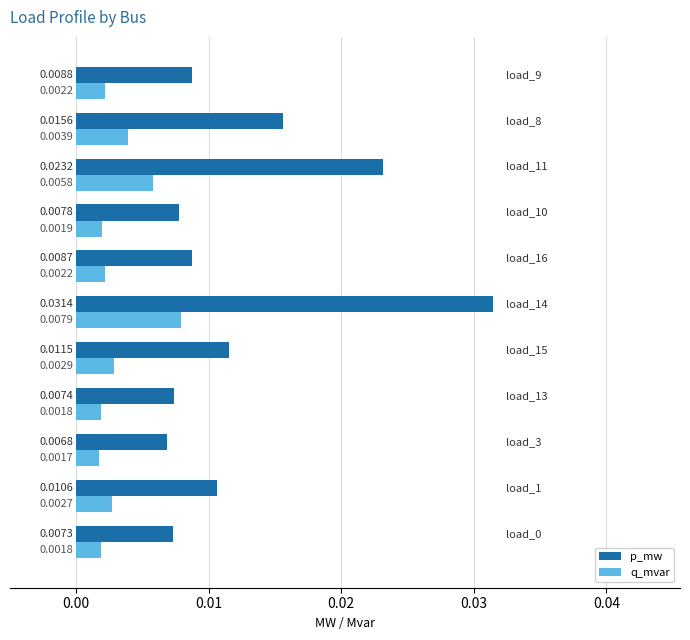

Rank the series by their average value, from highest to lowest.

p_mw, q_mvar